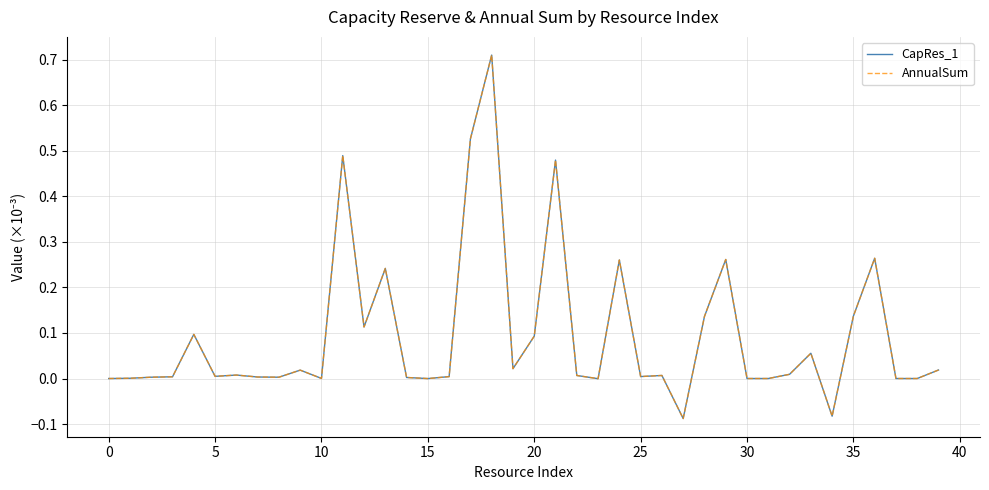

How many lines are shown in the chart?

2